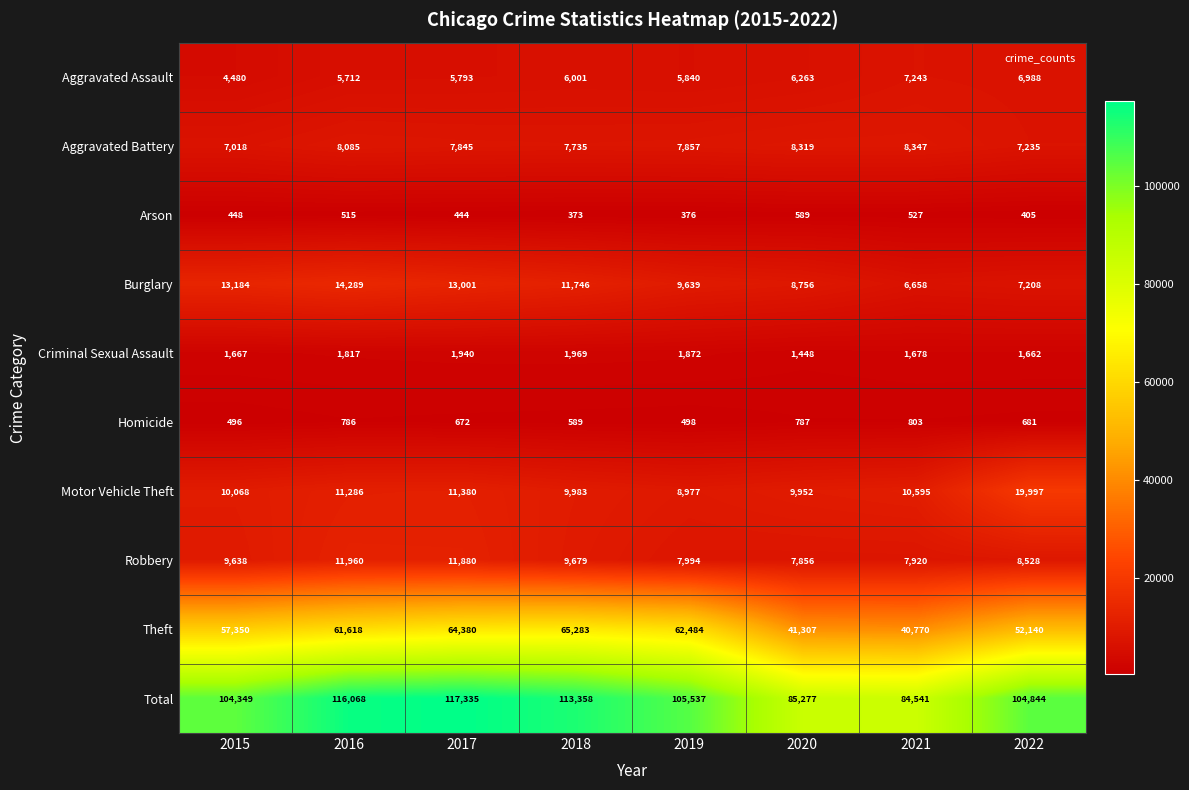

Is the value of Robbery at 2015 greater than the value of Criminal Sexual Assault at 2016?

Yes